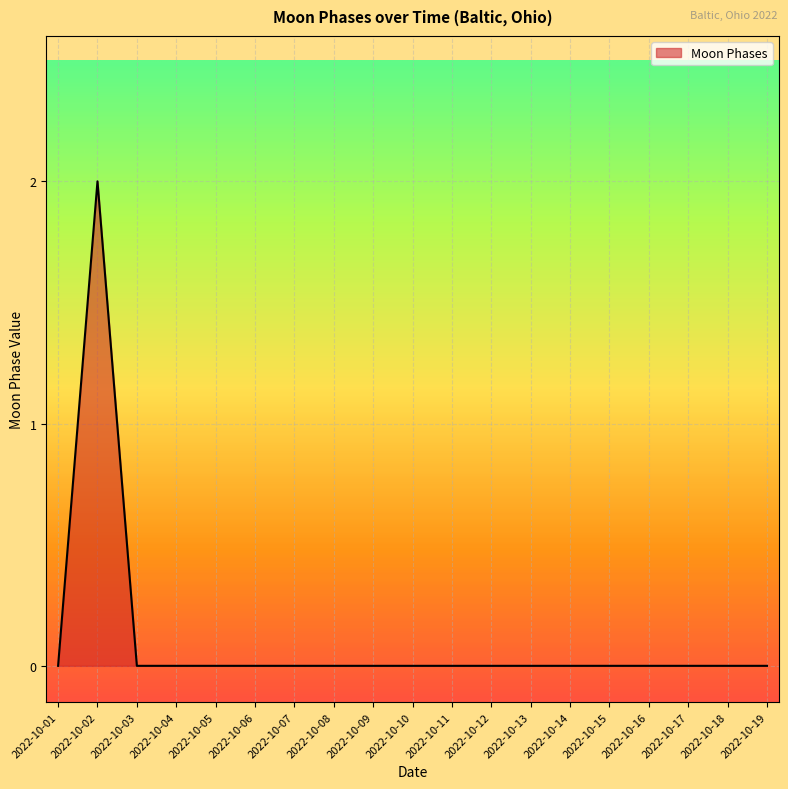

At which category does the chart reach its peak across all series?

2022-10-02